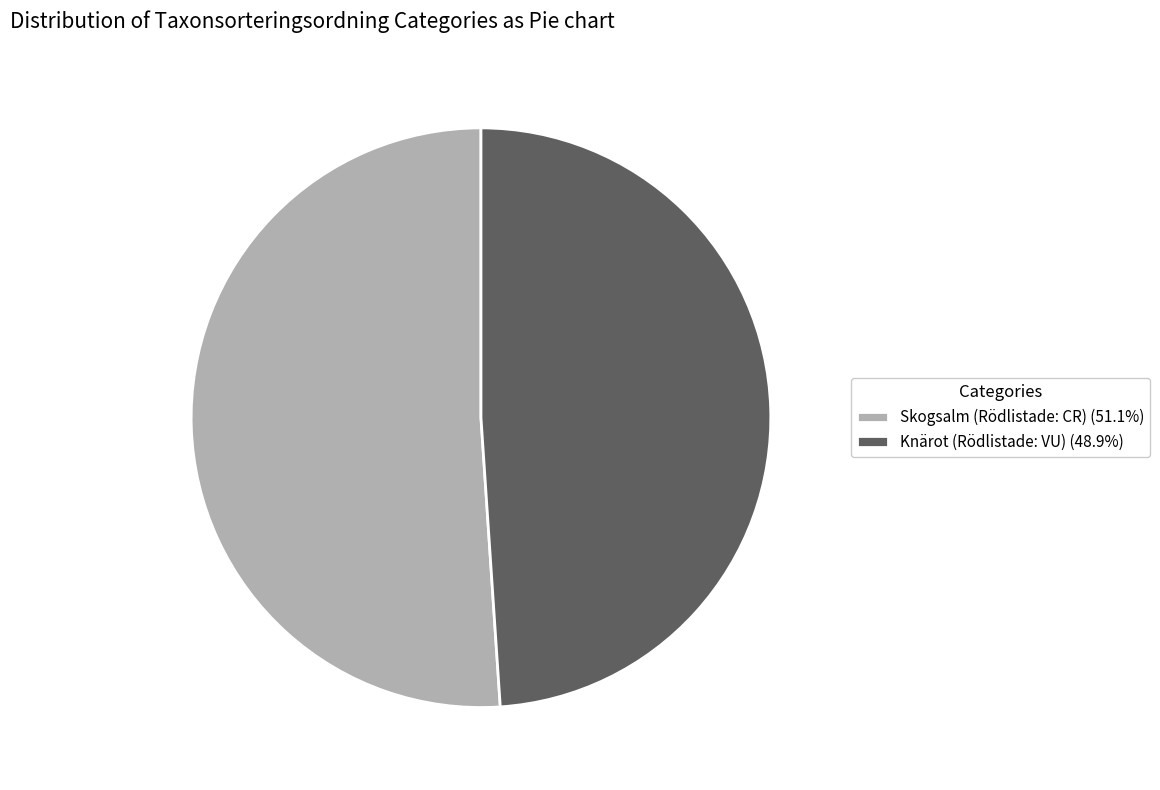

Which slice is the largest?

Skogsalm (Rödlistade: CR)